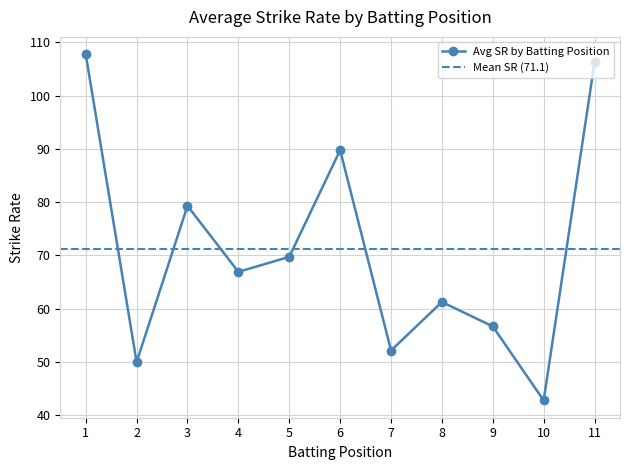

What is the highest value of the Avg SR by Batting Position series?

107.8